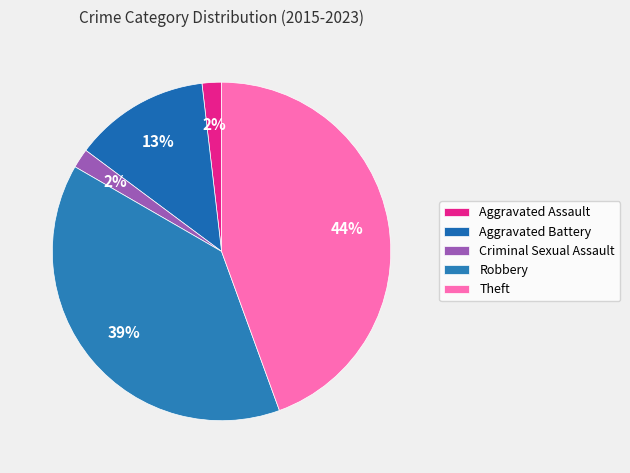

Which category has the biggest portion of the pie?

Theft